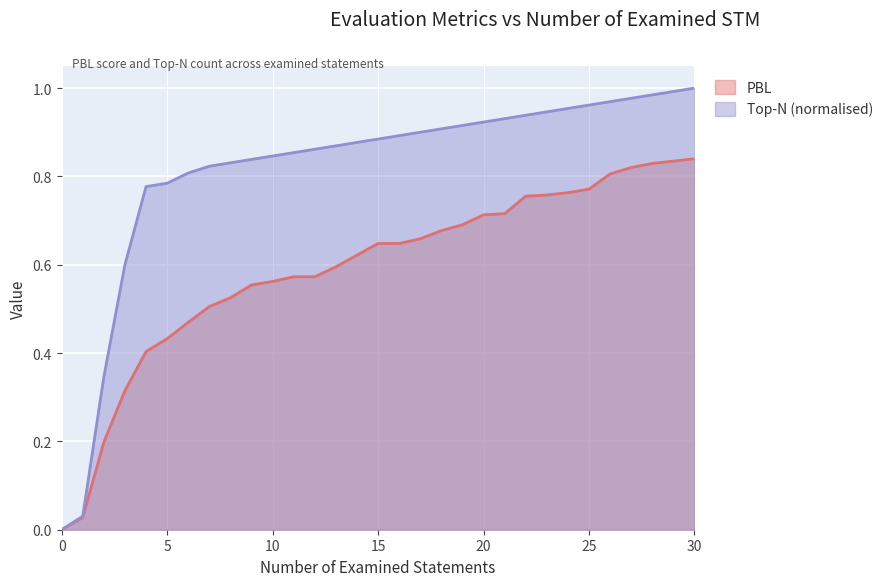

What are all the series names shown in the legend?

PBL, Top-N (normalised)